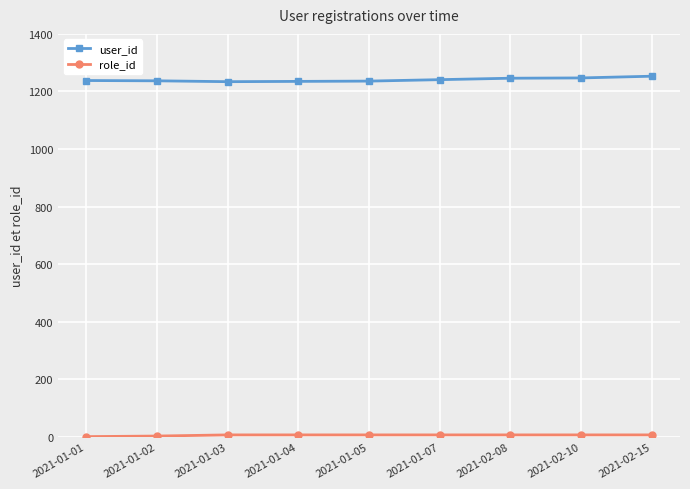

What is the maximum value for user_id?

1253